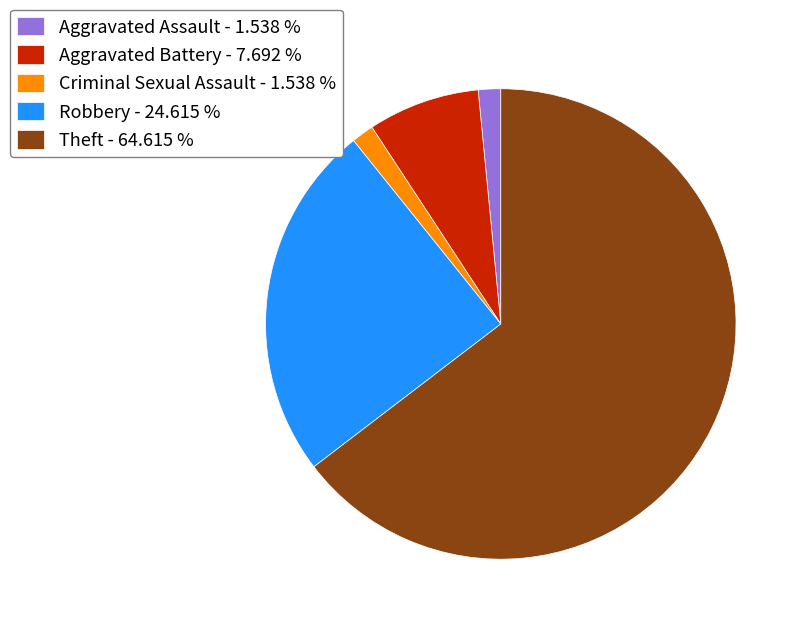

What is the ratio of the value at Criminal Sexual Assault to the value at Robbery?

0.1